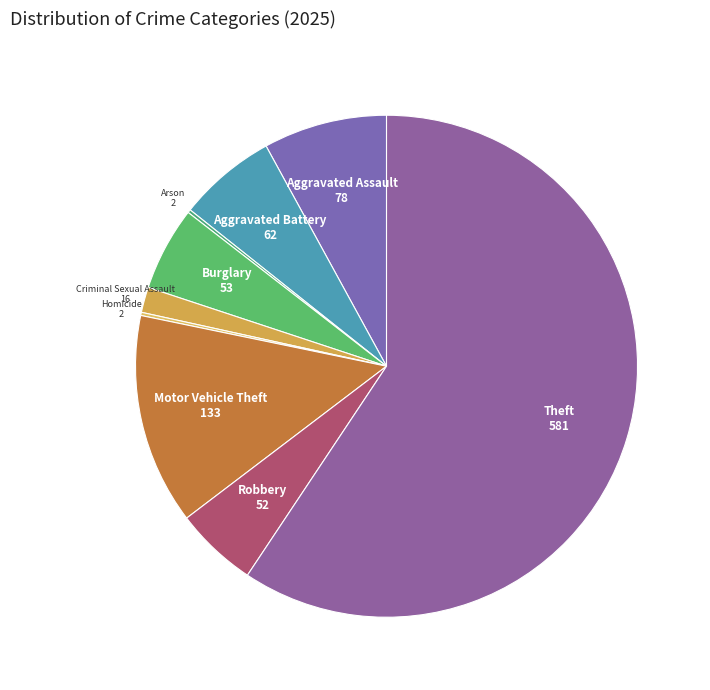

Which slice is the largest?

Theft